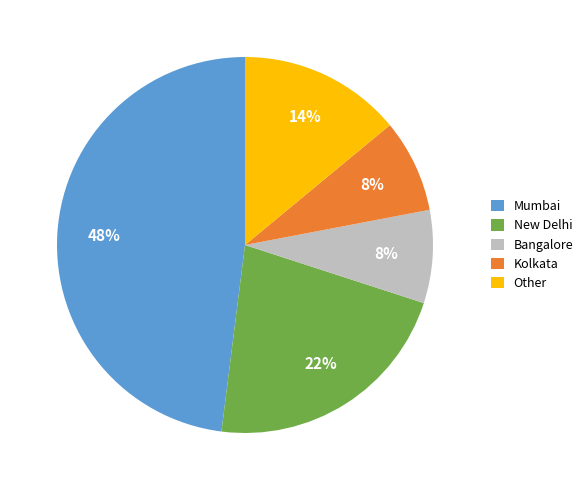

To the nearest percent, what is the average slice percentage?

20%